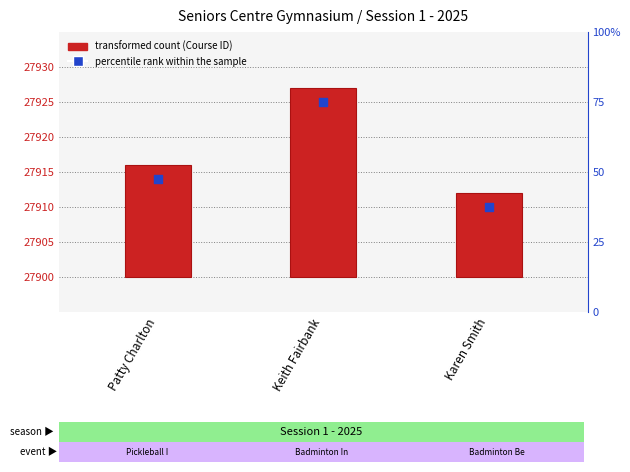

Approximately how many times larger is the value at Keith Fairbank compared to Karen Smith?

2.2